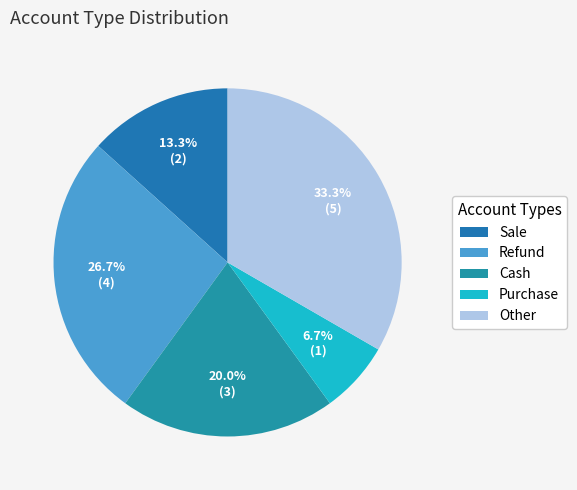

Count the number of slices in the pie.

5